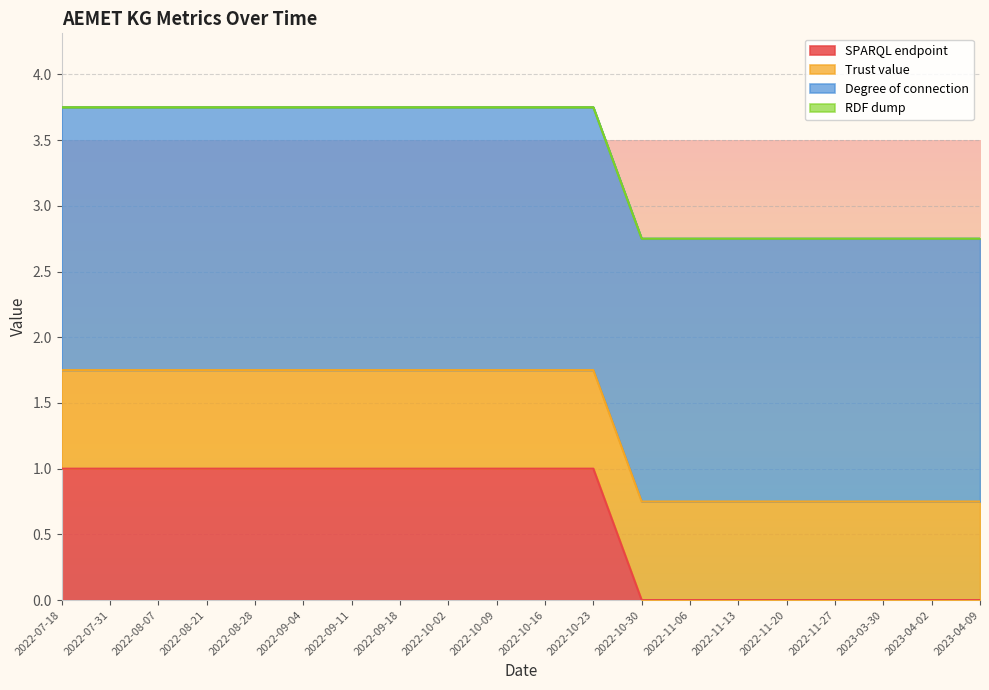

Which has a higher value, 2022-09-11 or 2022-10-02?

2022-09-11